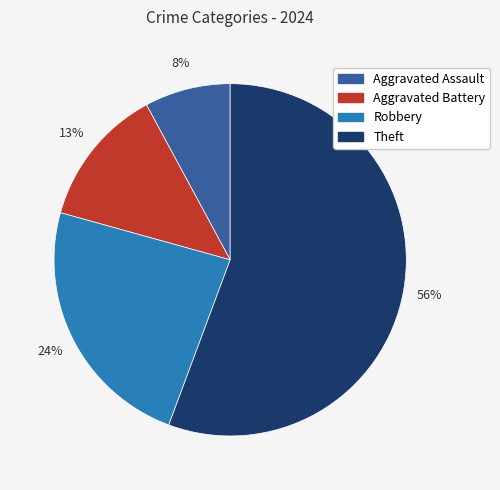

Which slice is the largest?

Theft